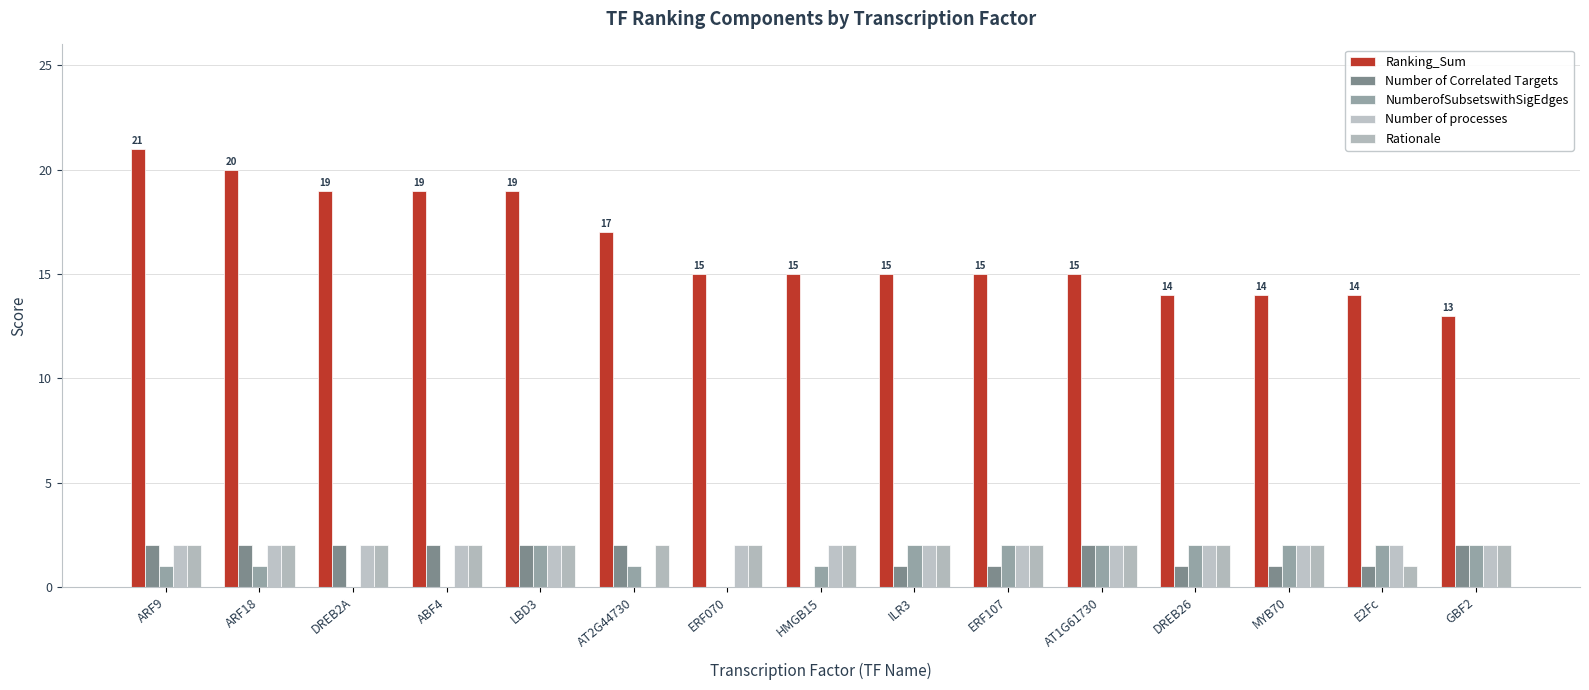

Are the bars horizontal?

No